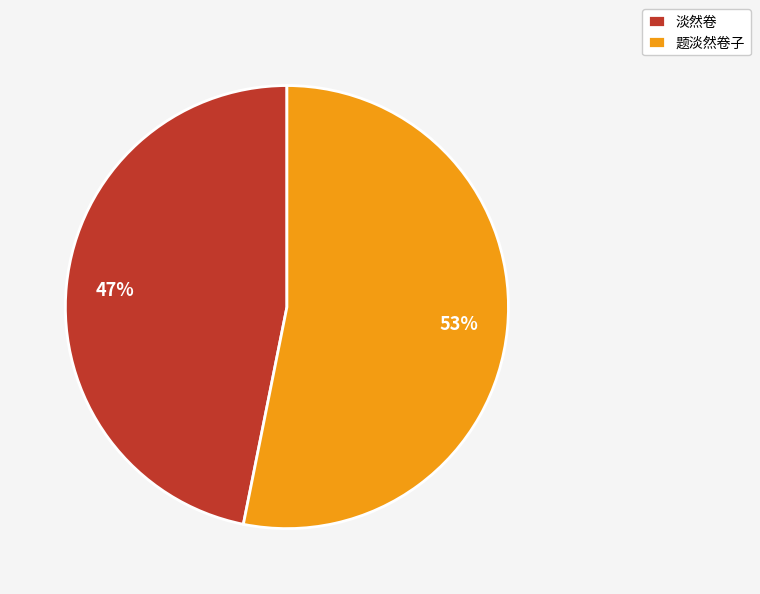

Which slice represents more than half of the pie?

题淡然卷子